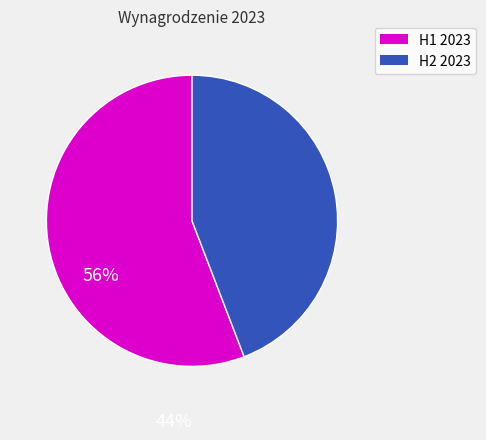

Does any single category account for the majority?

Yes